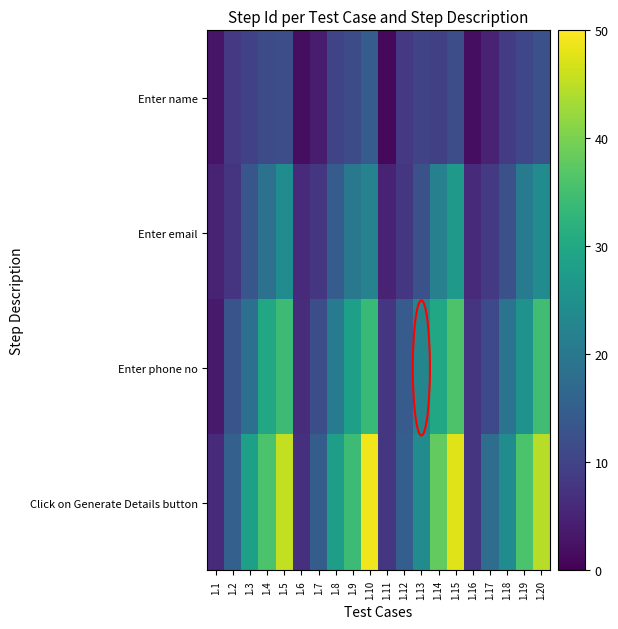

At how many categories does at least one series exceed 4?

20